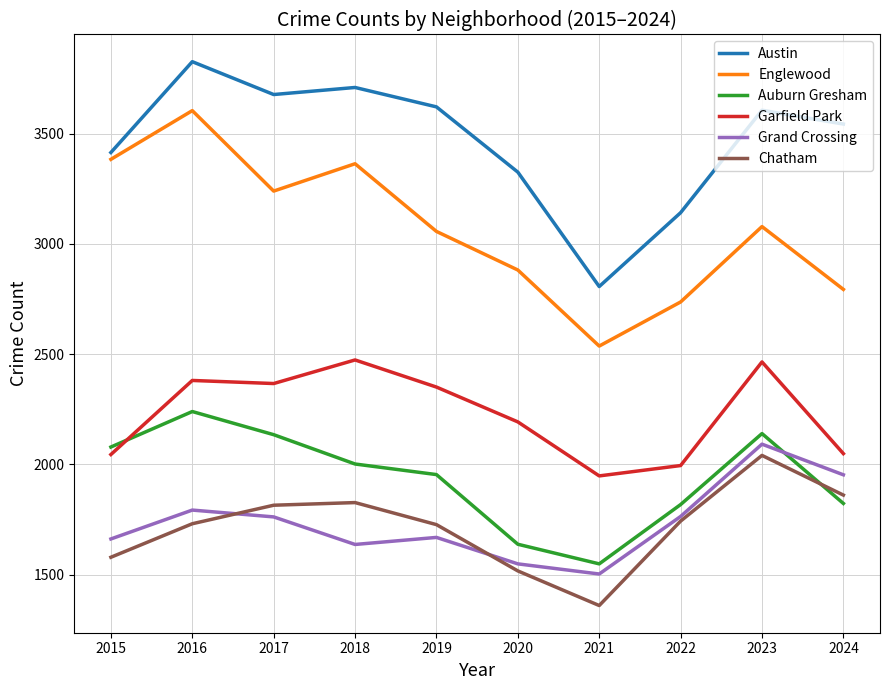

True or false: Austin has more than 1 interior local peaks.

True